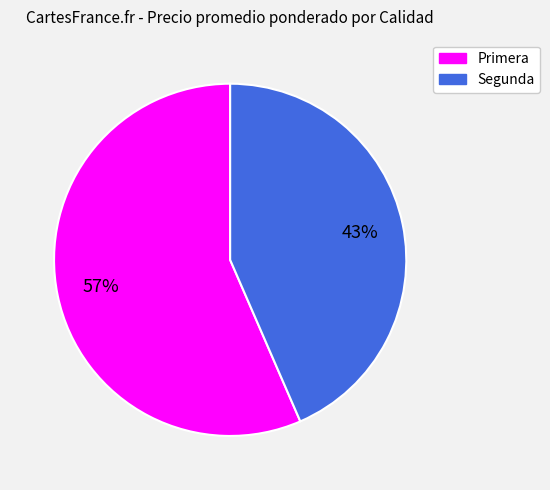

Does Segunda represent more than half of the total?

No